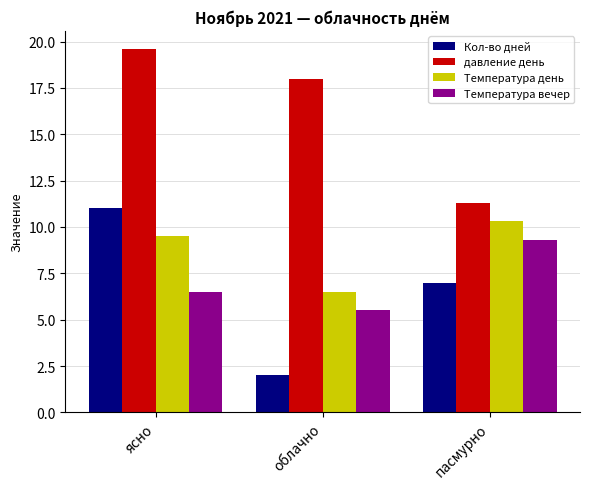

What is the total value across all series at ясно?

46.6